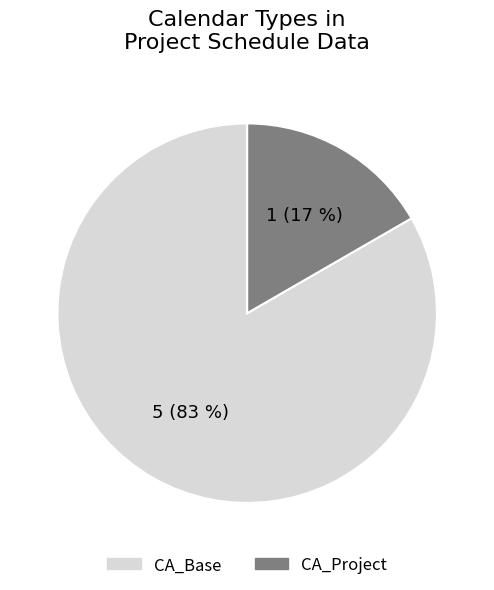

Is the sum of CA_Project and CA_Base greater than half?

Yes